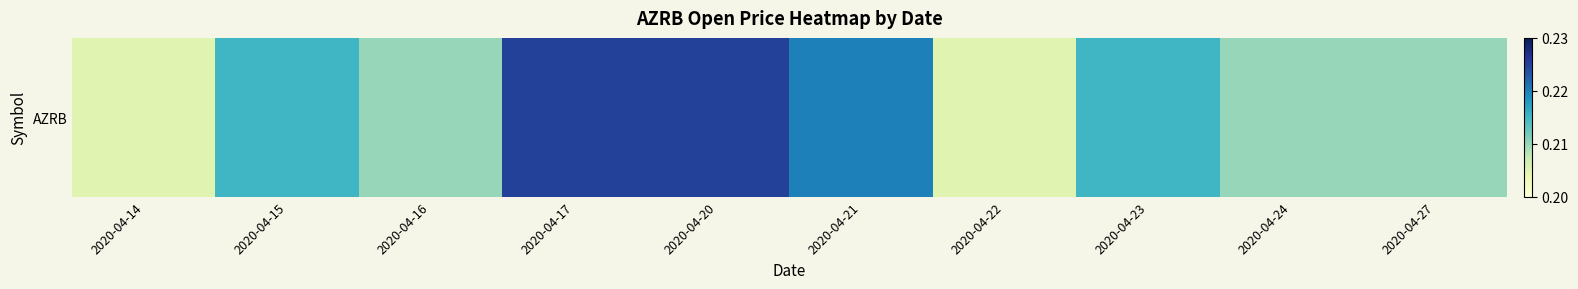

Reading left to right, extract all data points from this chart.

2020-04-14=0.2	2020-04-15=0.2	2020-04-16=0.2	2020-04-17=0.2	2020-04-20=0.2	2020-04-21=0.2	2020-04-22=0.2	2020-04-23=0.2	2020-04-24=0.2	2020-04-27=0.2